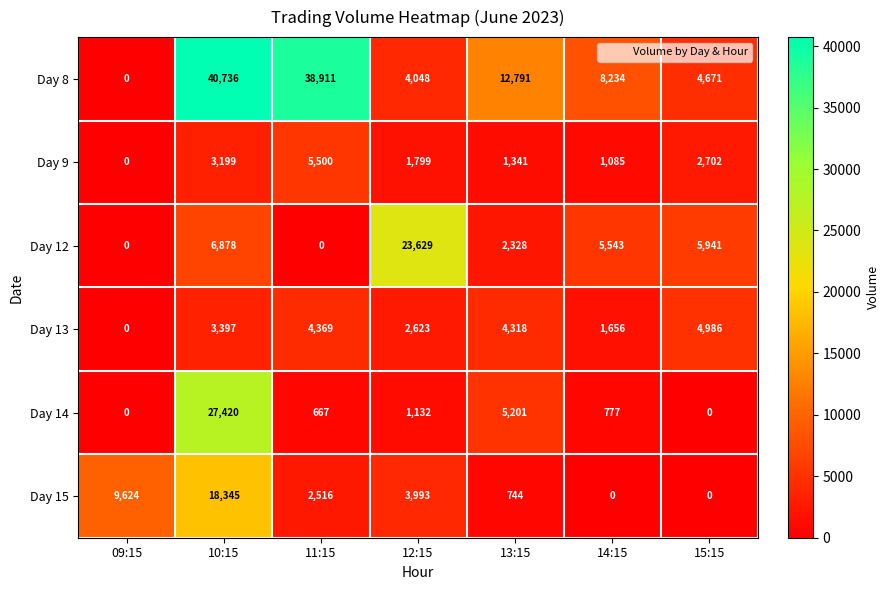

How many data points does each series have?

7